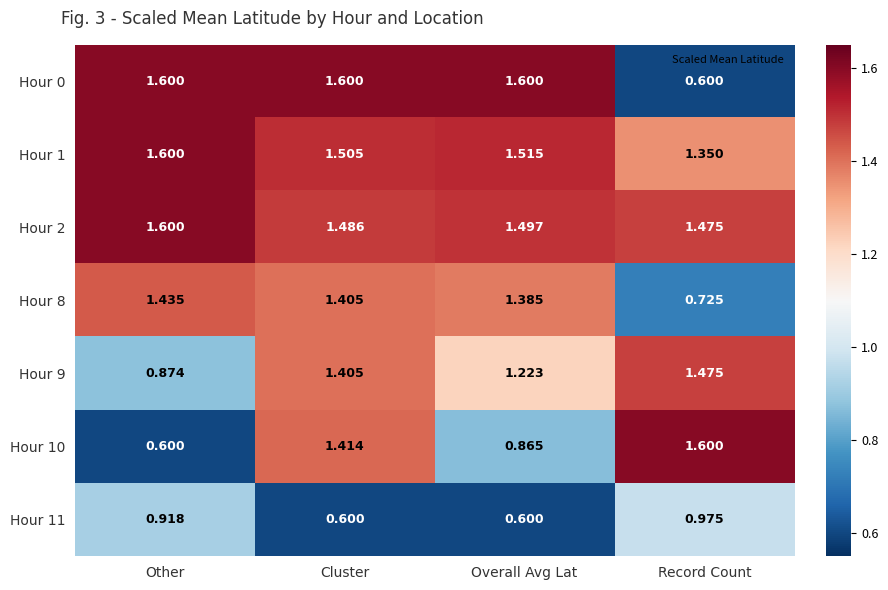

Which category has the highest value in the Hour 8 series?

Other